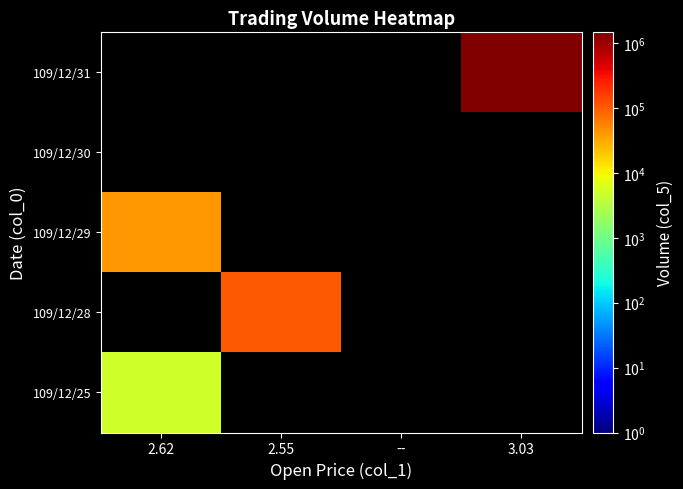

What is the maximum value shown in the chart?

1464000.0